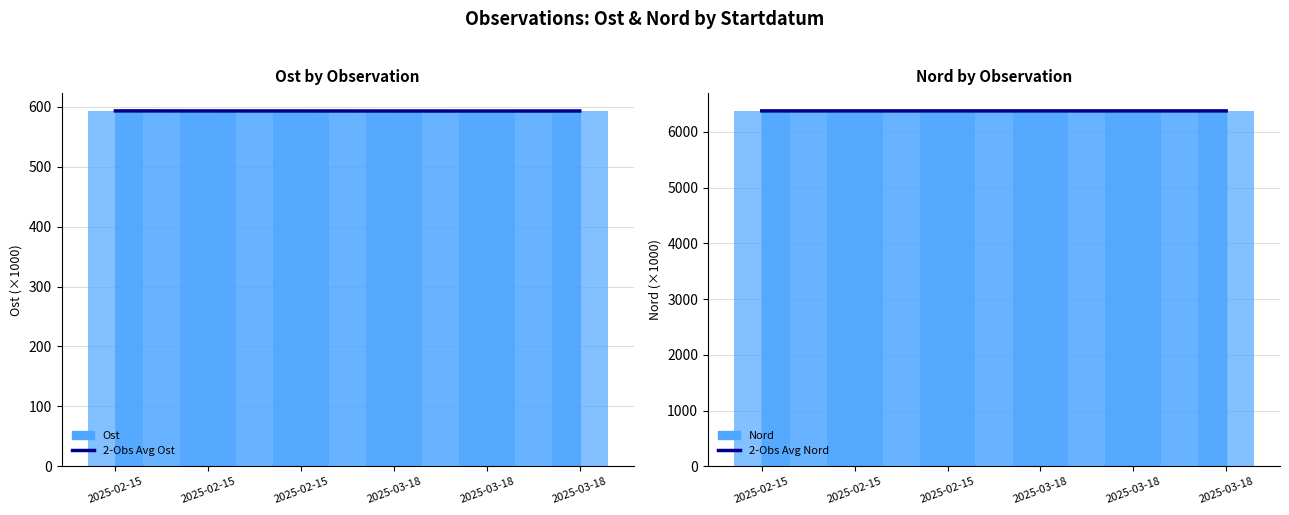

How many bars are there in each group?

2